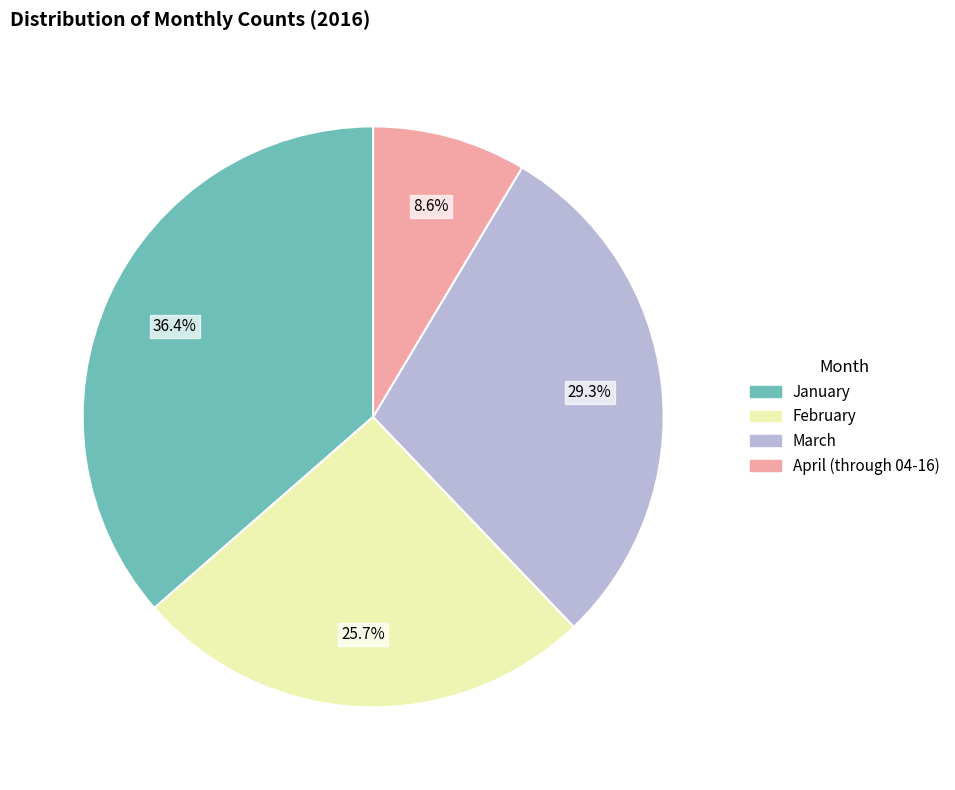

Is February the majority of the pie?

No